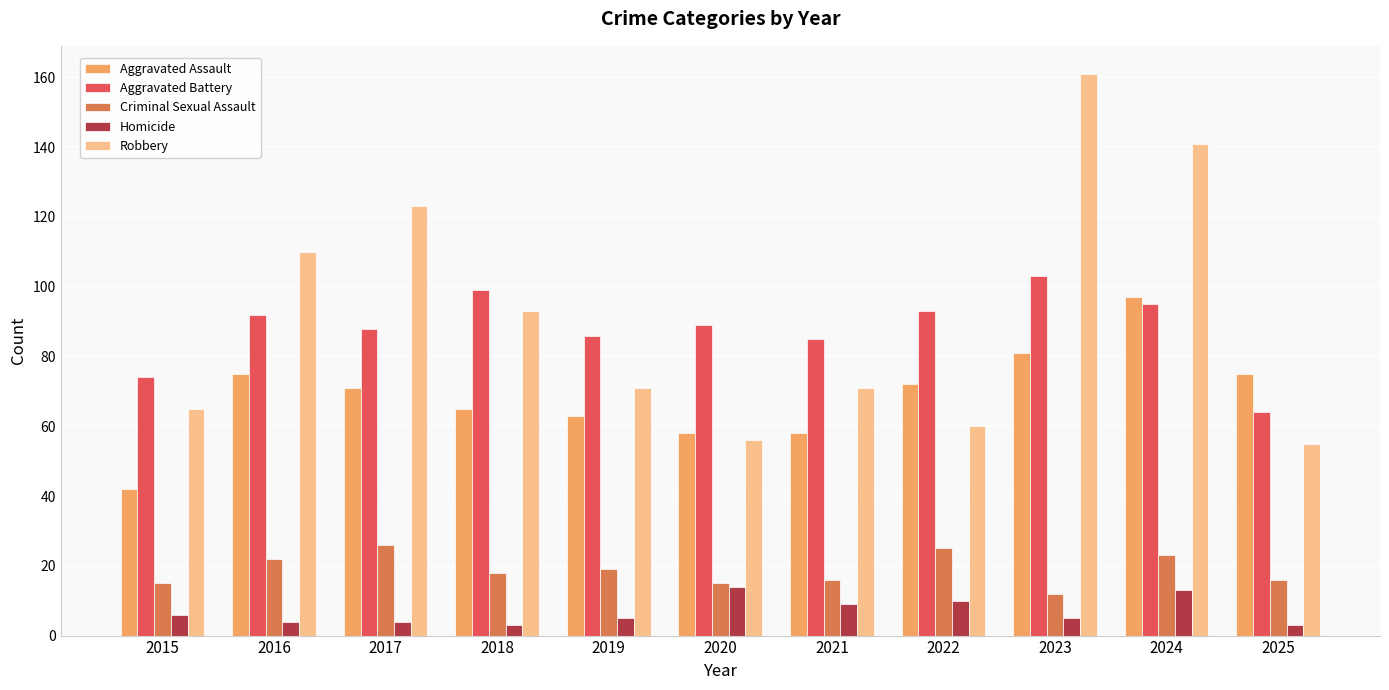

Count the number of data series in this chart.

5